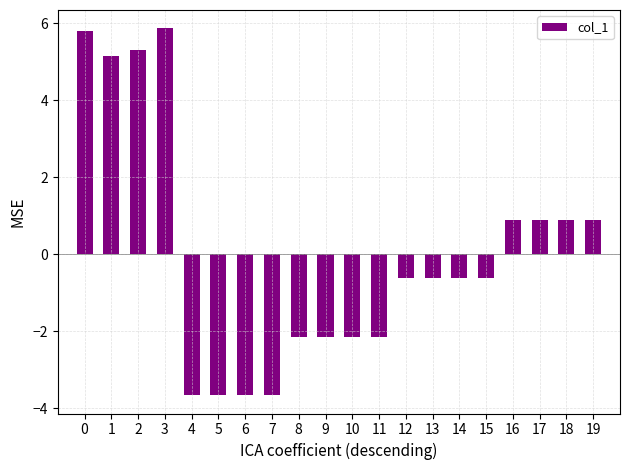

How many positive values are there?

8